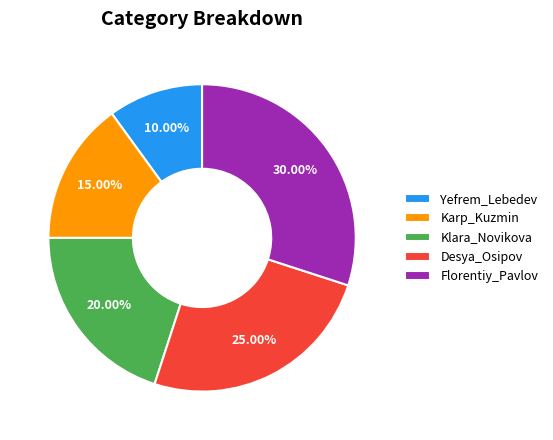

How many slices are in this pie chart?

5